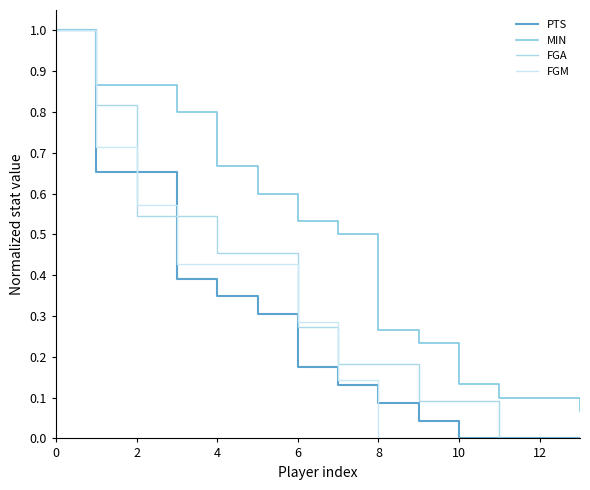

What is the average value of the MIN series?

0.5